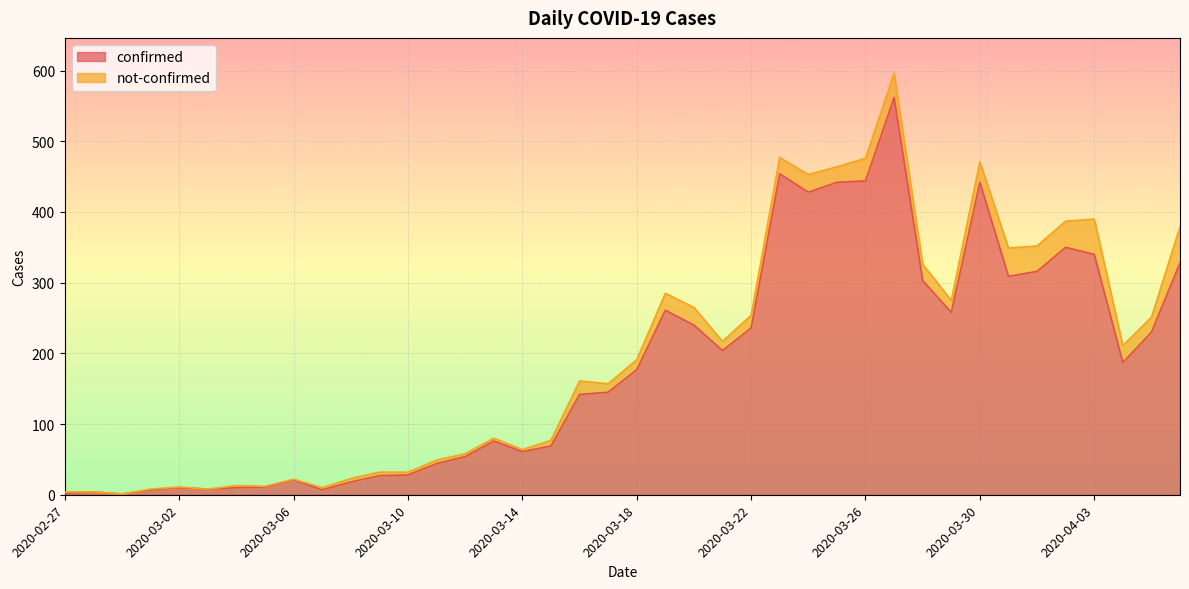

Which category has the highest value across all series?

2020-03-27